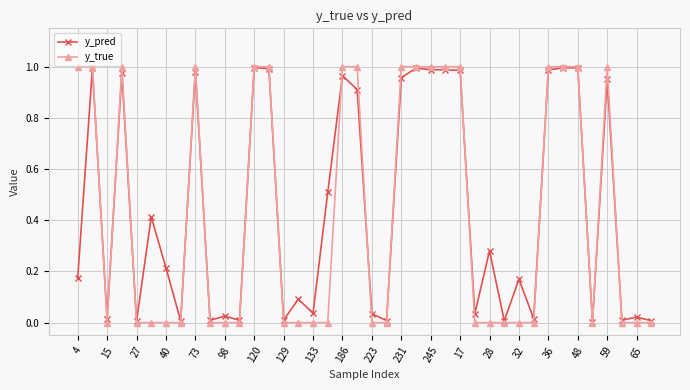

True or false: y_pred has more than 2 points higher than both neighbors.

True